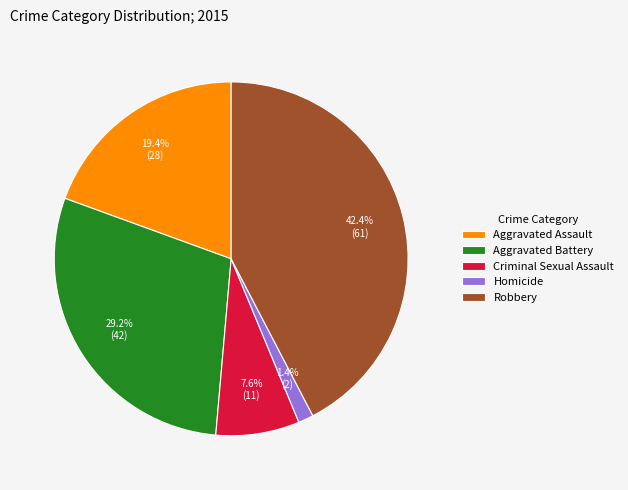

Which slice is the largest?

Robbery